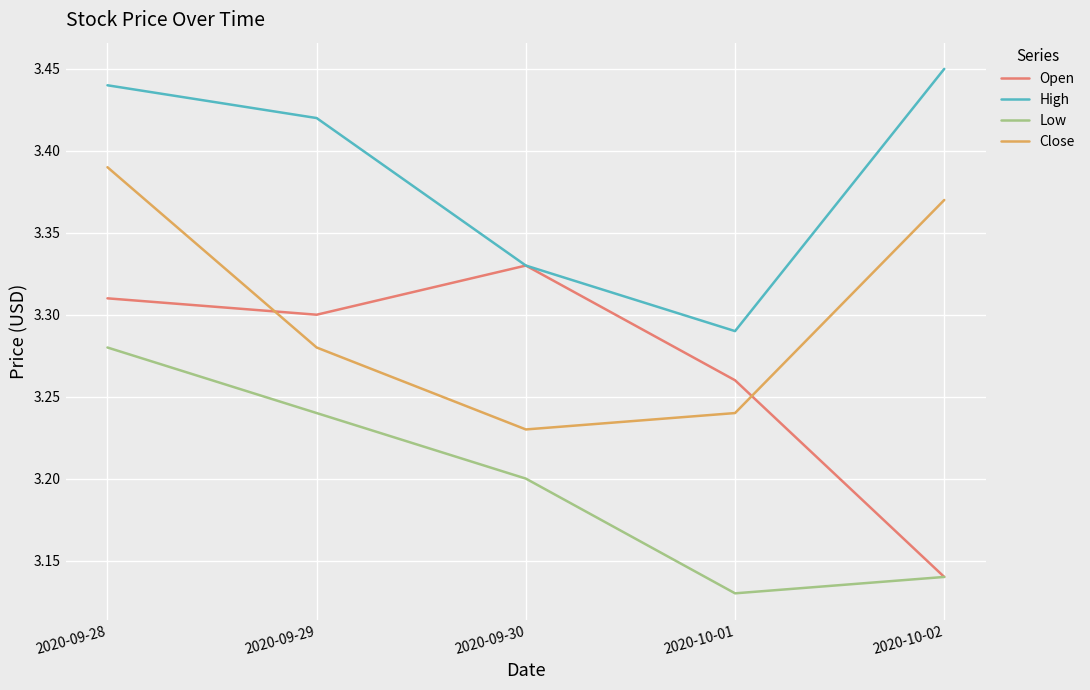

Rank the series by their maximum value, from highest to lowest.

High, Close, Open, Low